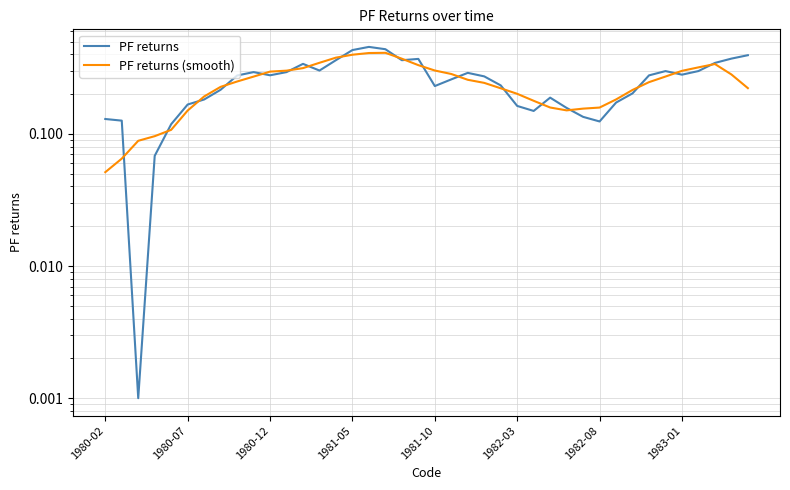

What is the sum of all PF returns values?

10.0